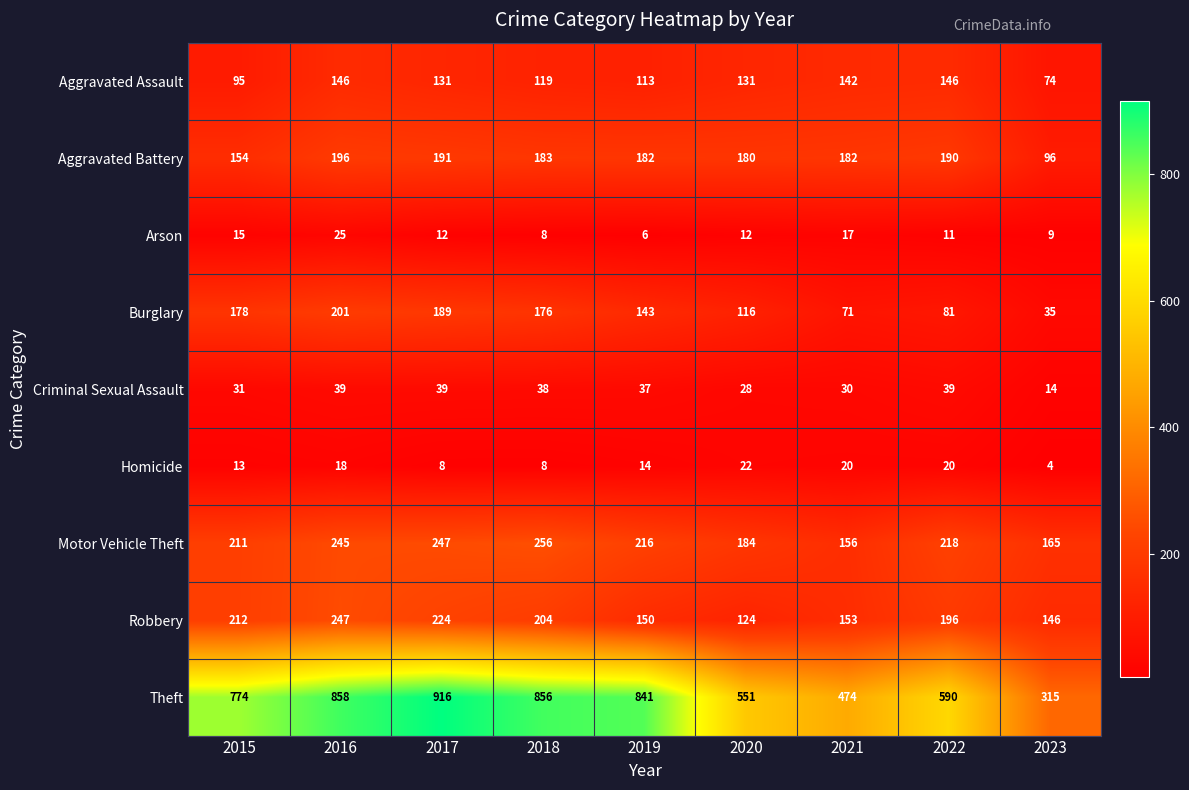

Where is Homicide nearest to the value 13?

2015